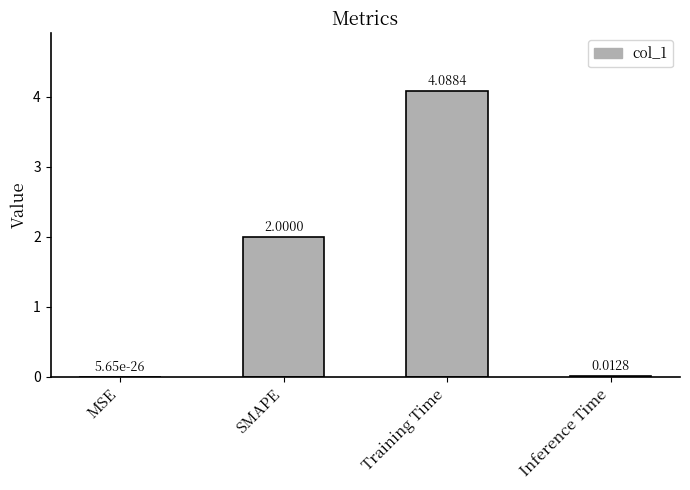

At which label is the value closest to 2?

SMAPE